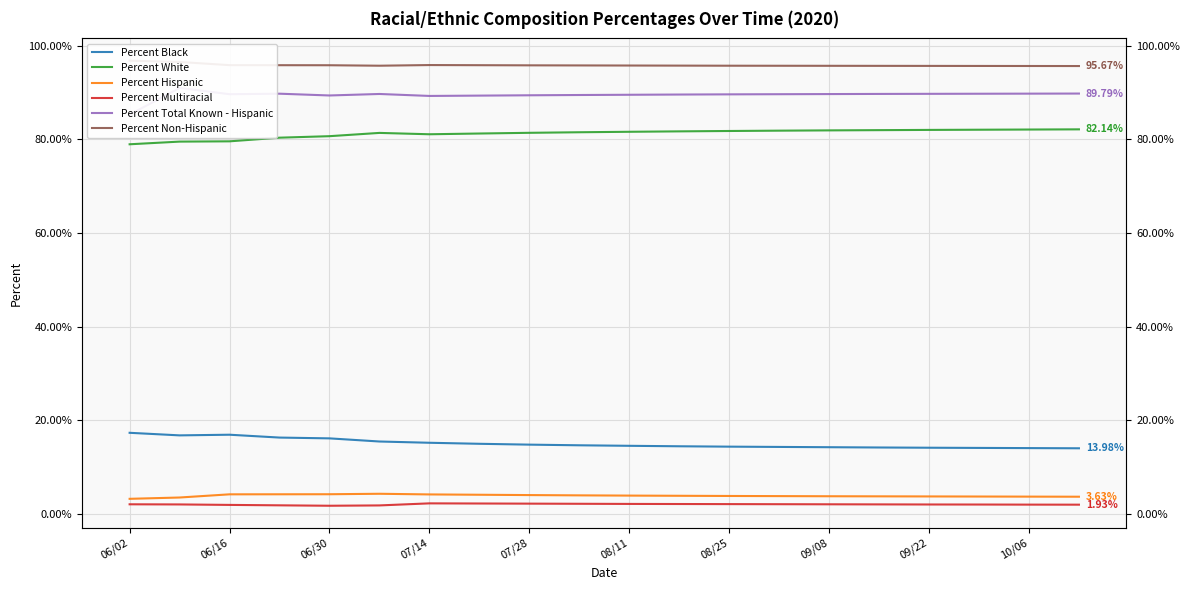

What are all the series names shown in the legend?

Percent Black, Percent White, Percent Hispanic, Percent Multiracial, Percent Total Known - Hispanic, Percent Non-Hispanic